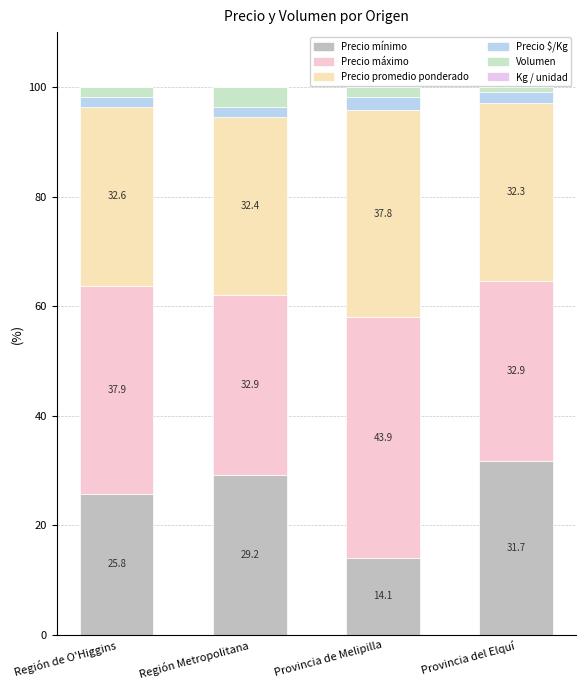

How many categories are shown in the chart?

4